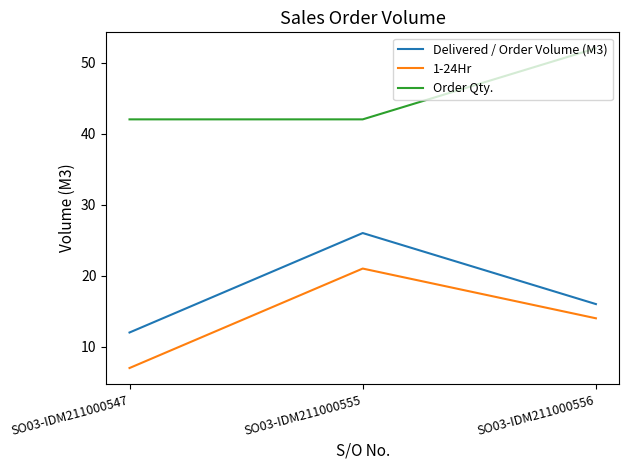

List the series in order of their peak value, lowest first.

1-24Hr, Delivered / Order Volume (M3), Order Qty.